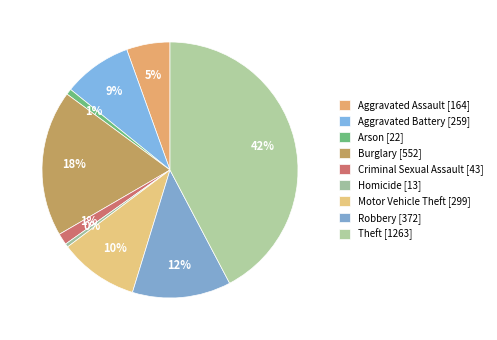

What percentage is the Criminal Sexual Assault slice, to the nearest percent?

1%